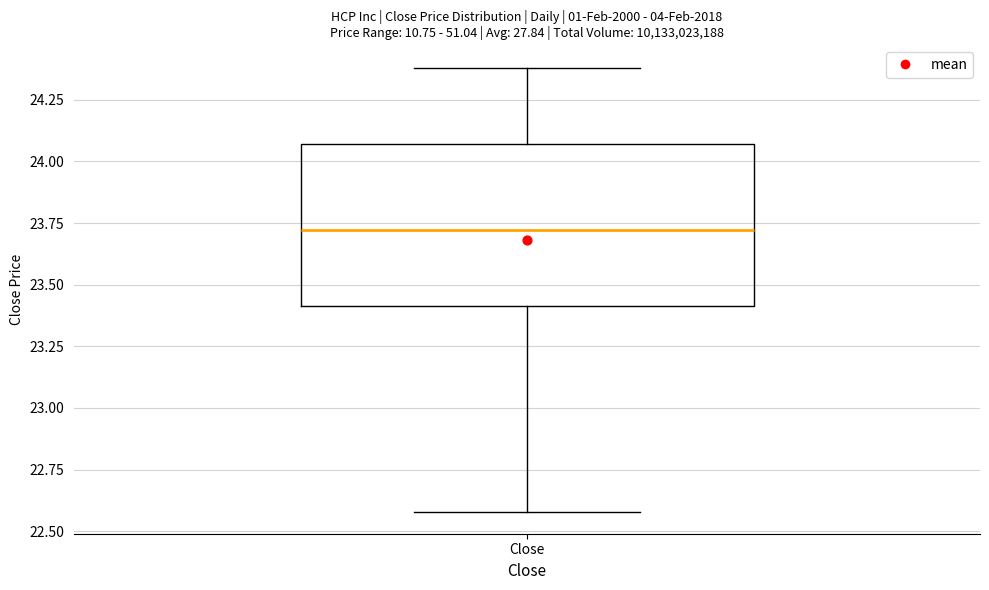

Where does the upper whisker of the box for Close end on the y-axis? The values are not printed on the chart, so give them approximately, as read against the axis.

24.40